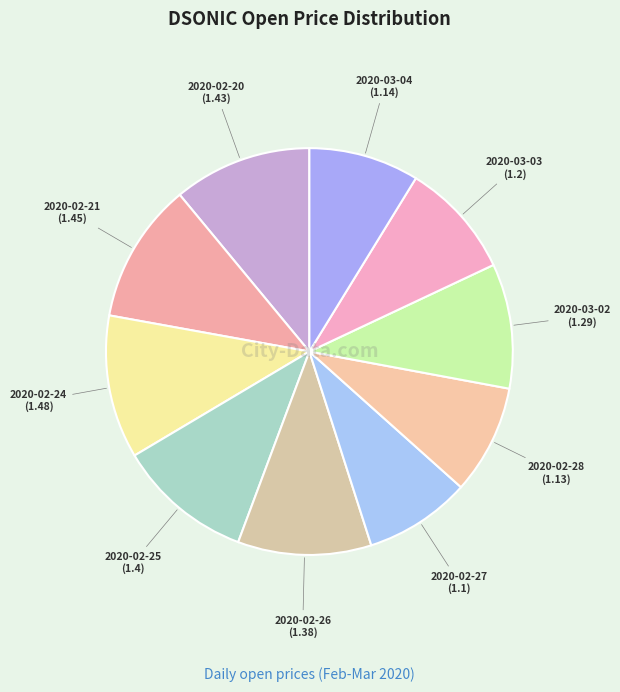

Which has a higher value, 2020-02-24 or 2020-03-04?

2020-02-24